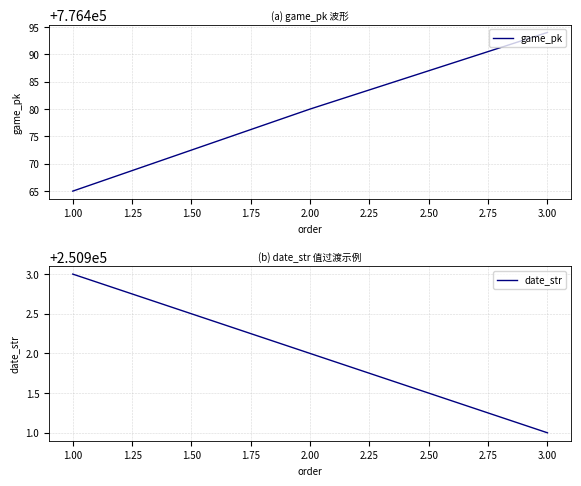

List the labels in order of game_pk value, largest first.

3.00, 2.00, 1.00